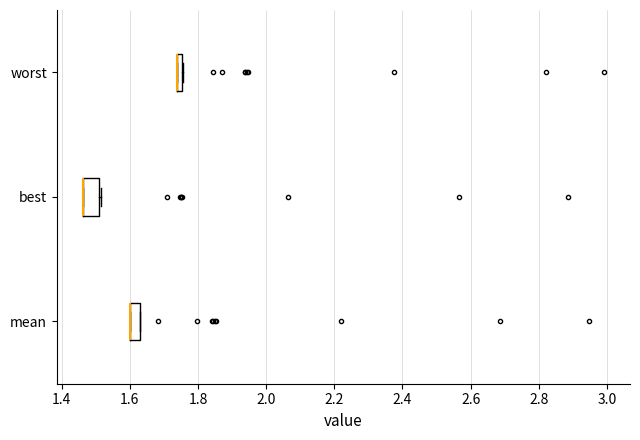

Which box is the widest, from its left edge to its right edge?

best